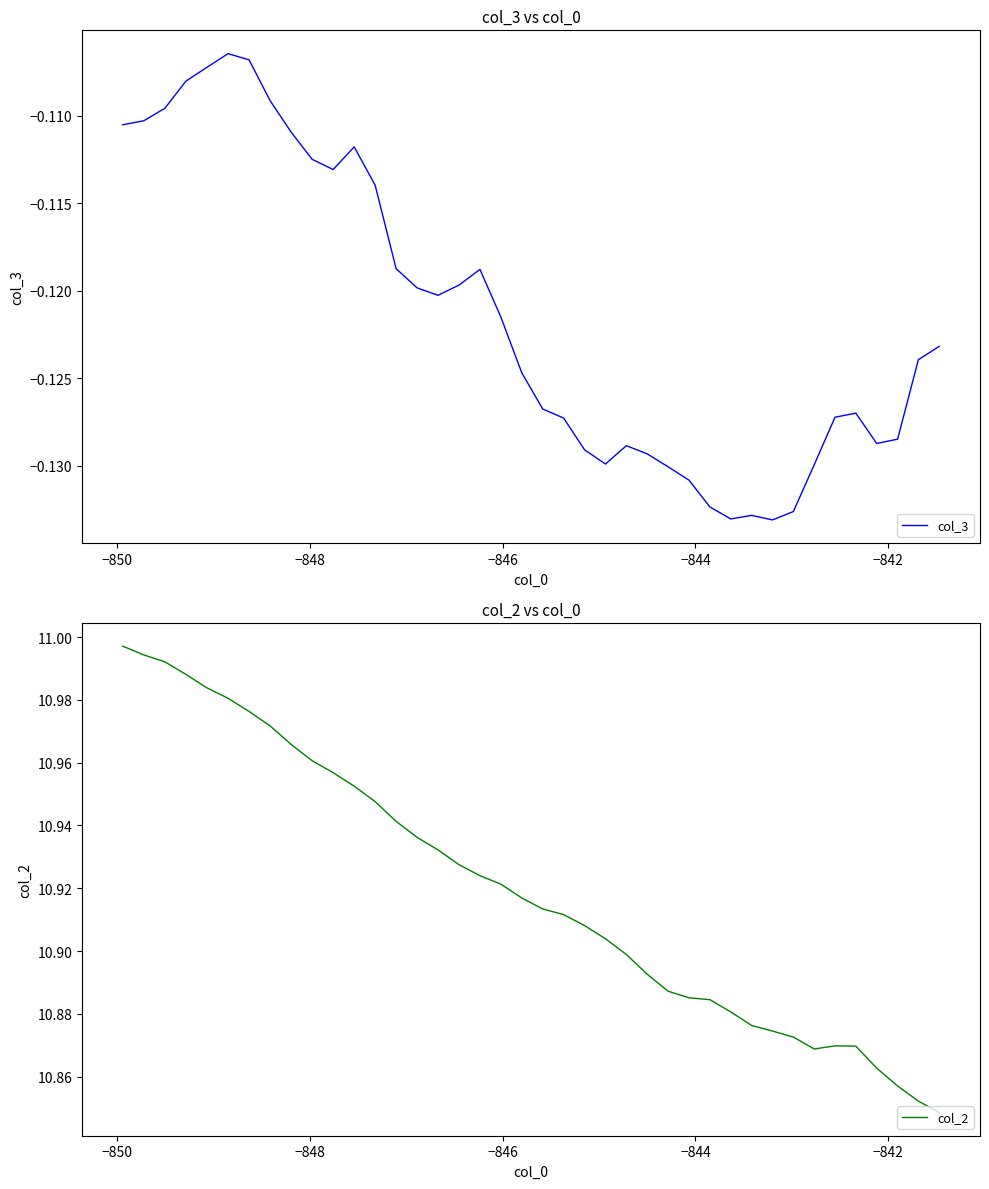

At how many categories does at least one series exceed 9?

40